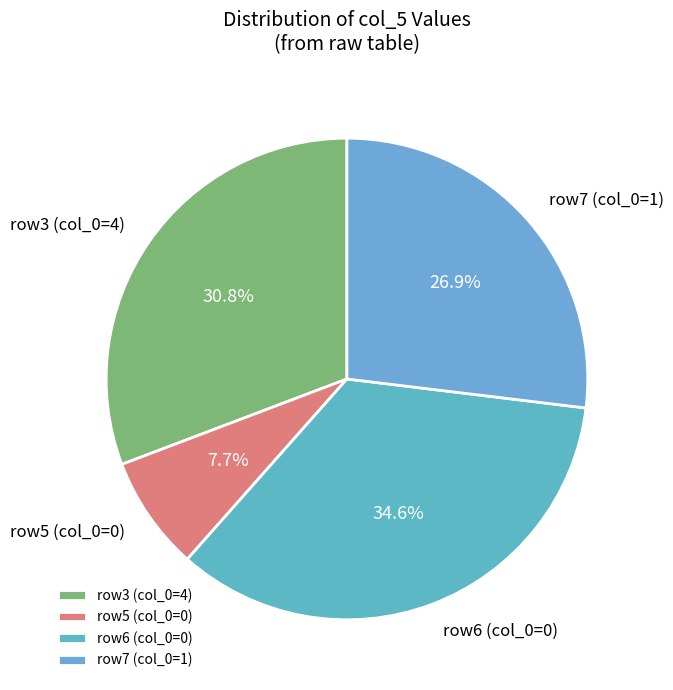

Rank the categories by value from lowest to highest.

row5 (col_0=0), row7 (col_0=1), row3 (col_0=4), row6 (col_0=0)